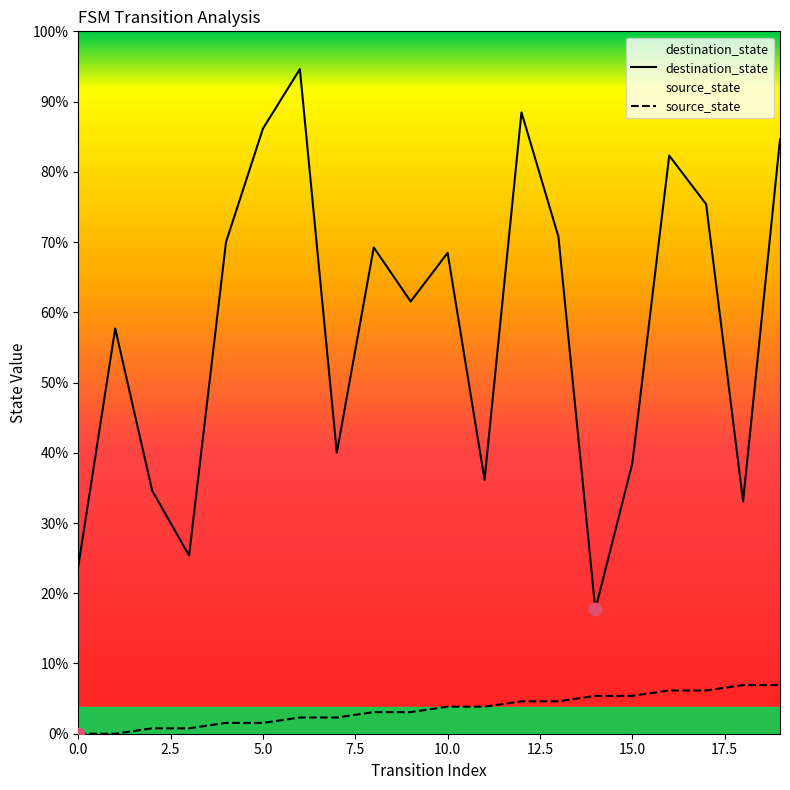

Which series reaches the maximum Y coordinate?

destination_state